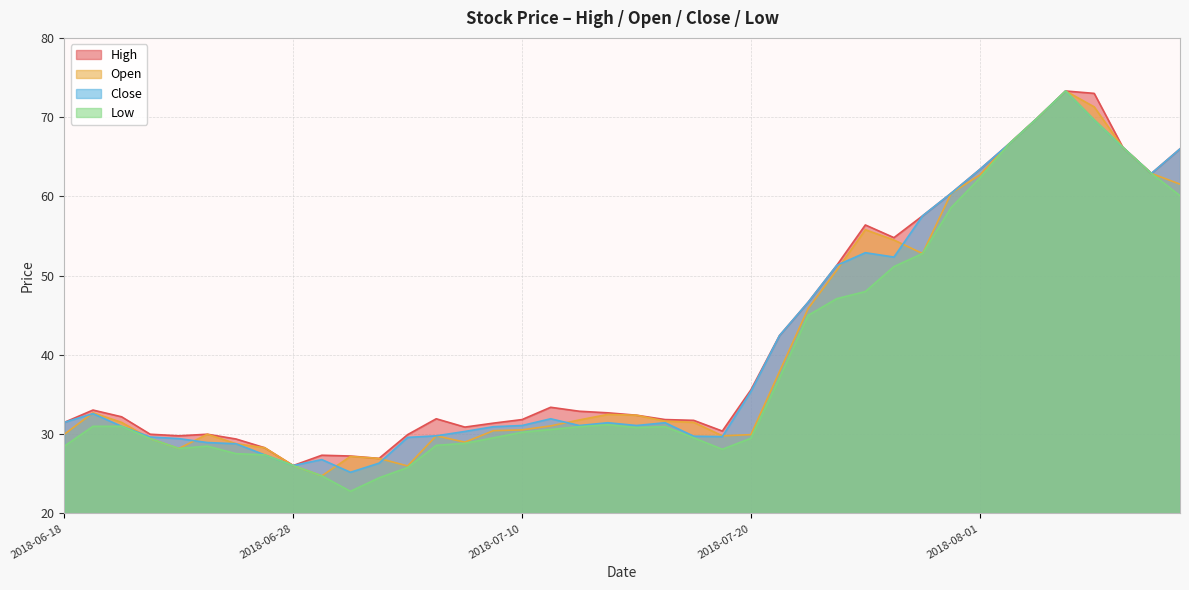

What is the difference between the Close values at 2018-06-20 and 2018-06-25?

2.1